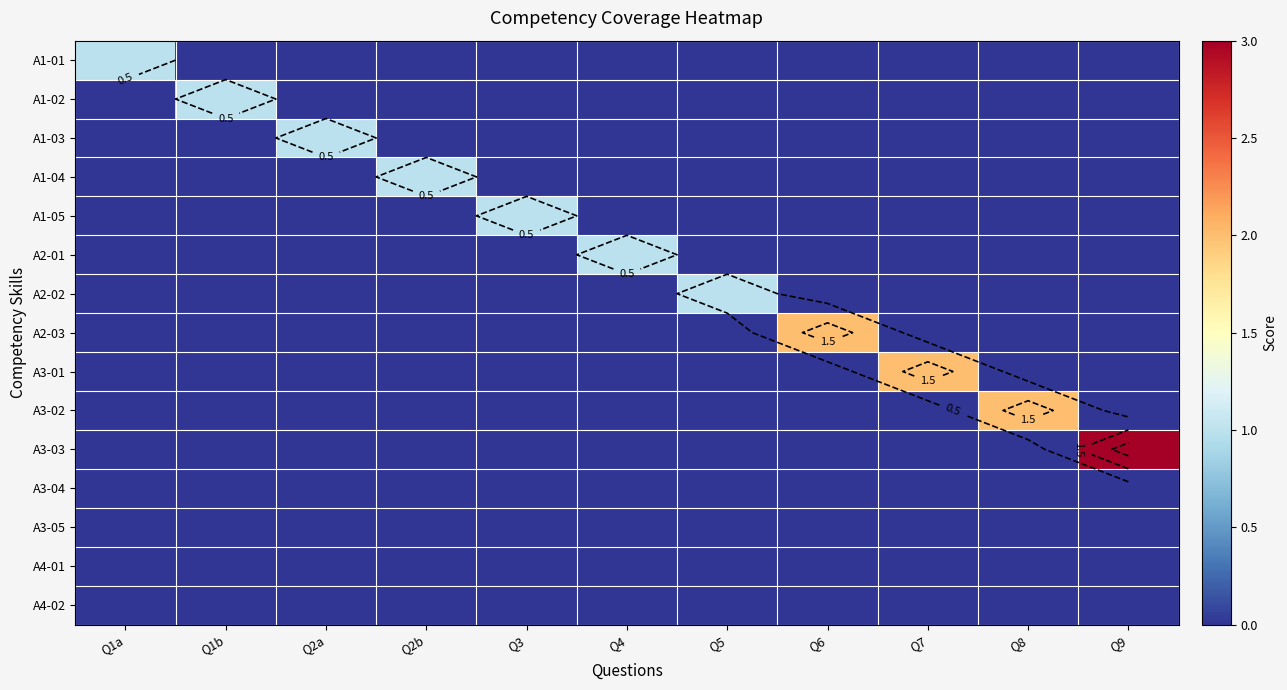

List the series in order of their peak value, lowest first.

A3-04, A3-05, A4-01, A4-02, A1-01, A1-02, A1-03, A1-04, A1-05, A2-01, A2-02, A2-03, A3-01, A3-02, A3-03